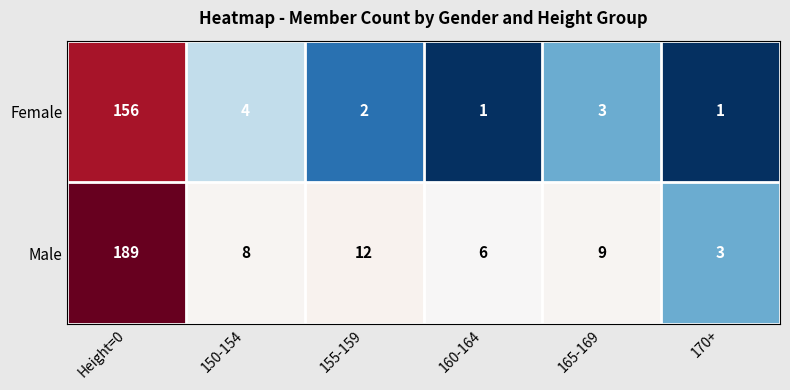

Which series has the widest spread of values?

Male